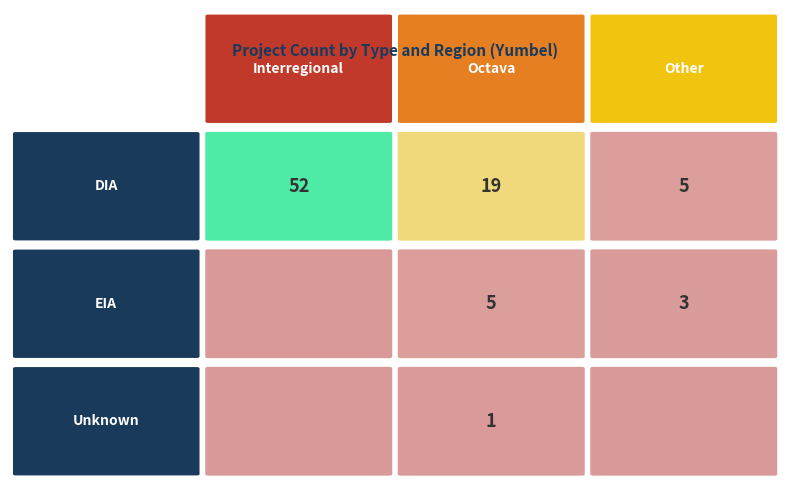

At Octava, list the series in order from largest to smallest.

DIA, EIA, Unknown